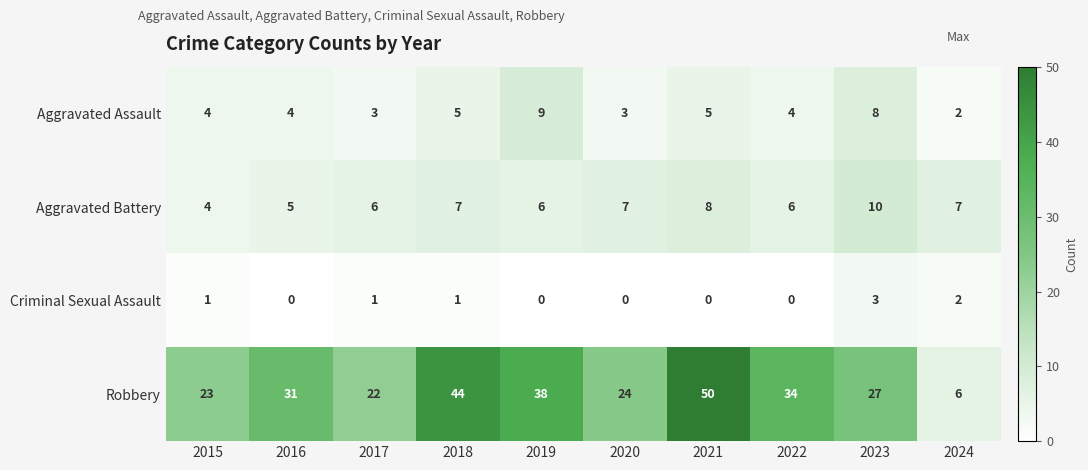

At which category is the sum across all series the highest?

2021